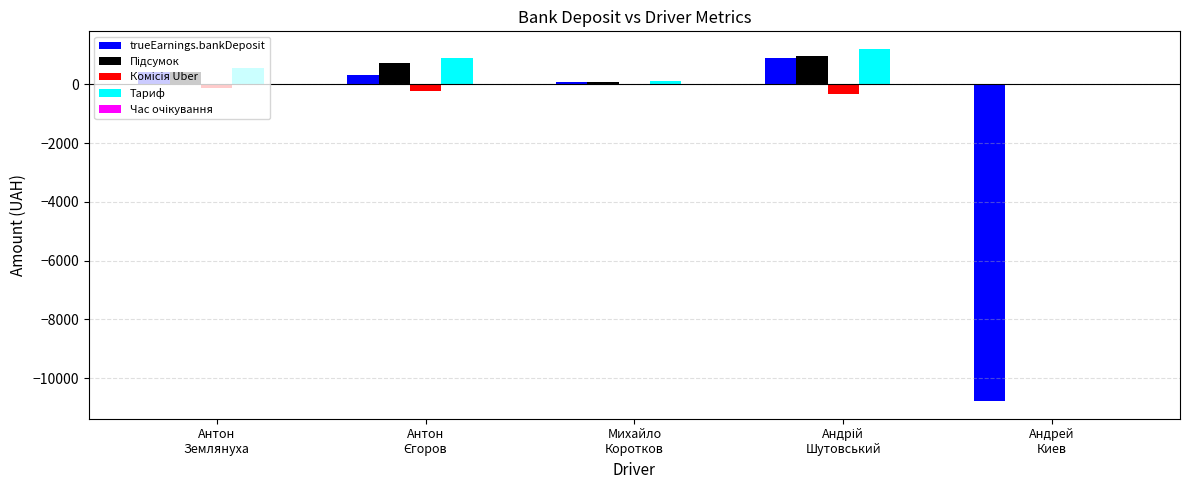

What is the average value of the Тариф series?

556.5